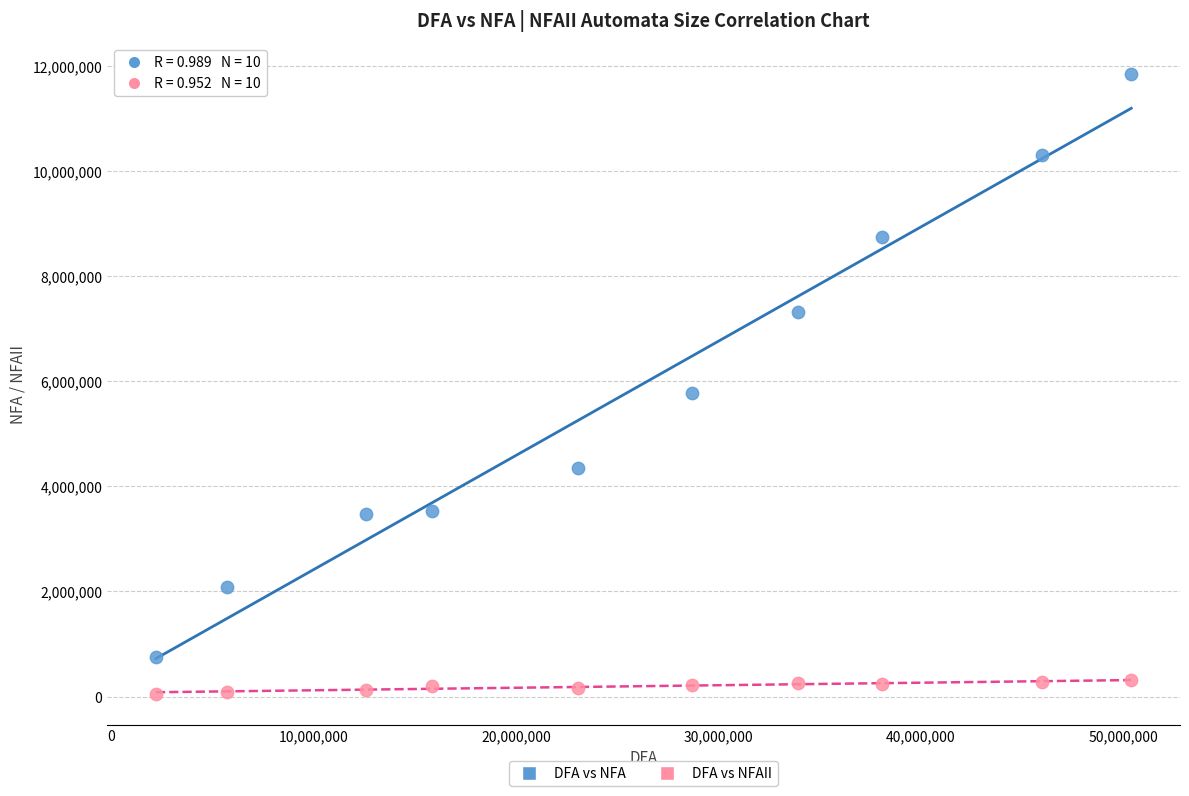

What are all the series names shown in the legend?

DFA vs NFA, DFA vs NFAII